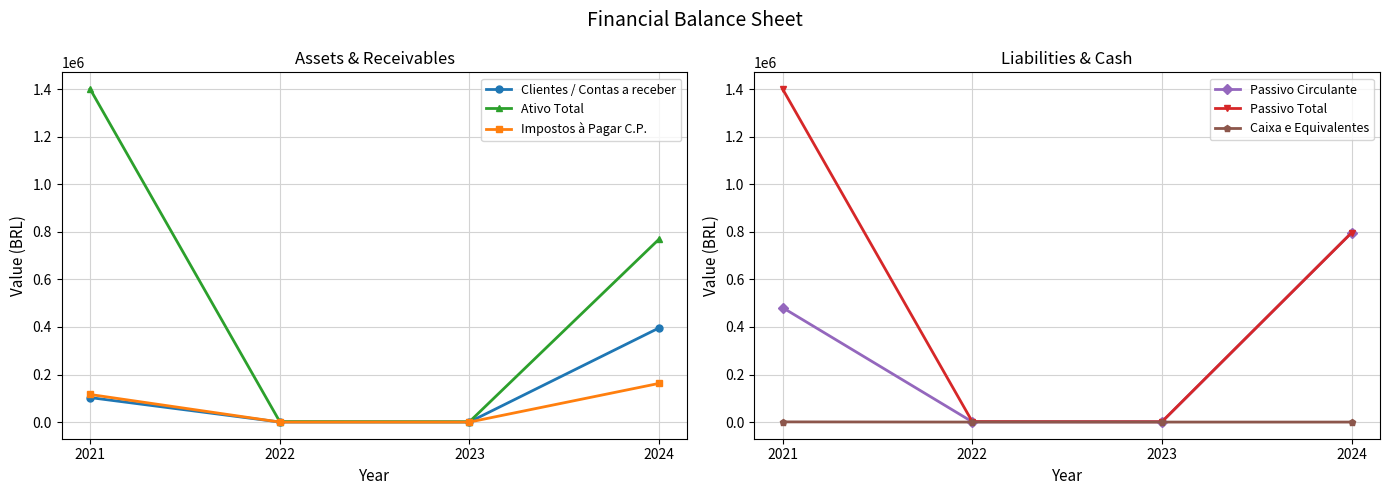

What is the difference between the Clientes / Contas a receber values at 2024 and 2021?

292757.5